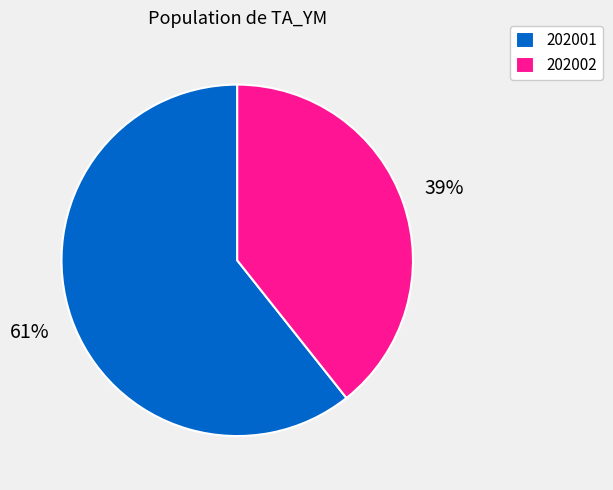

Is it true that 202002 is 54% of the pie?

False